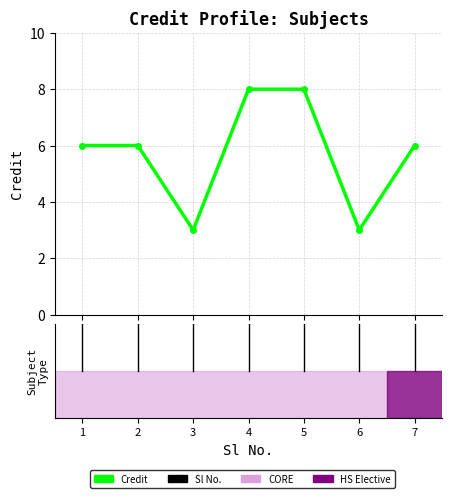

Count the number of data series in this chart.

1